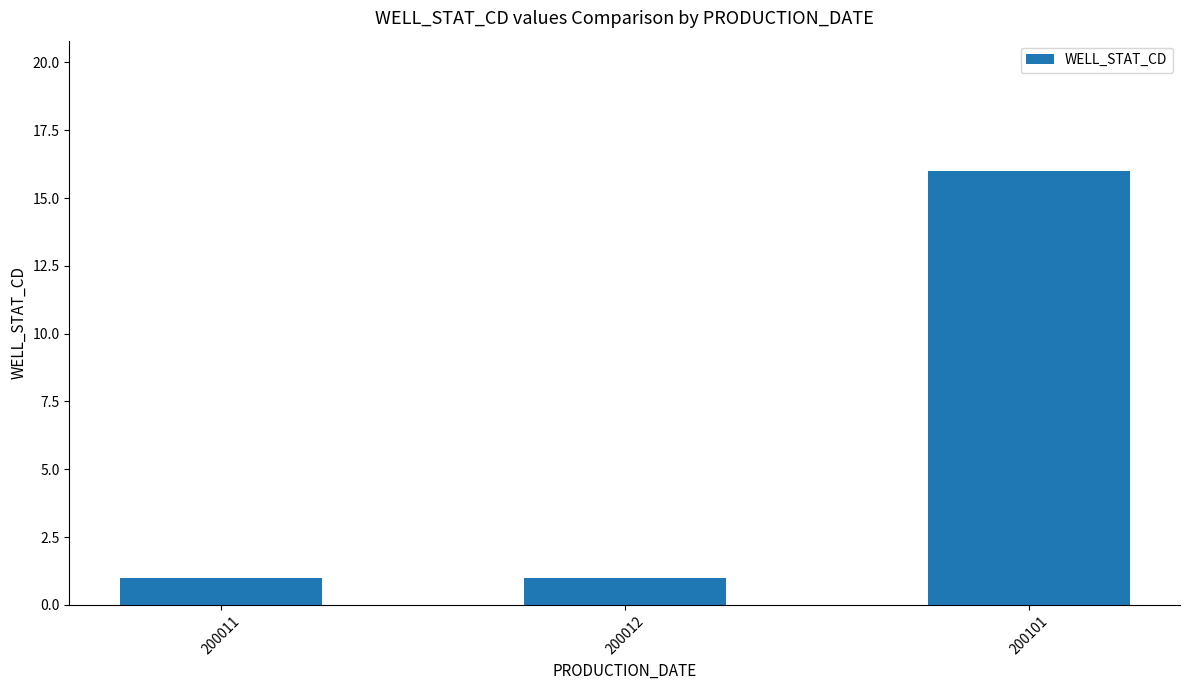

What is the smallest value displayed?

1